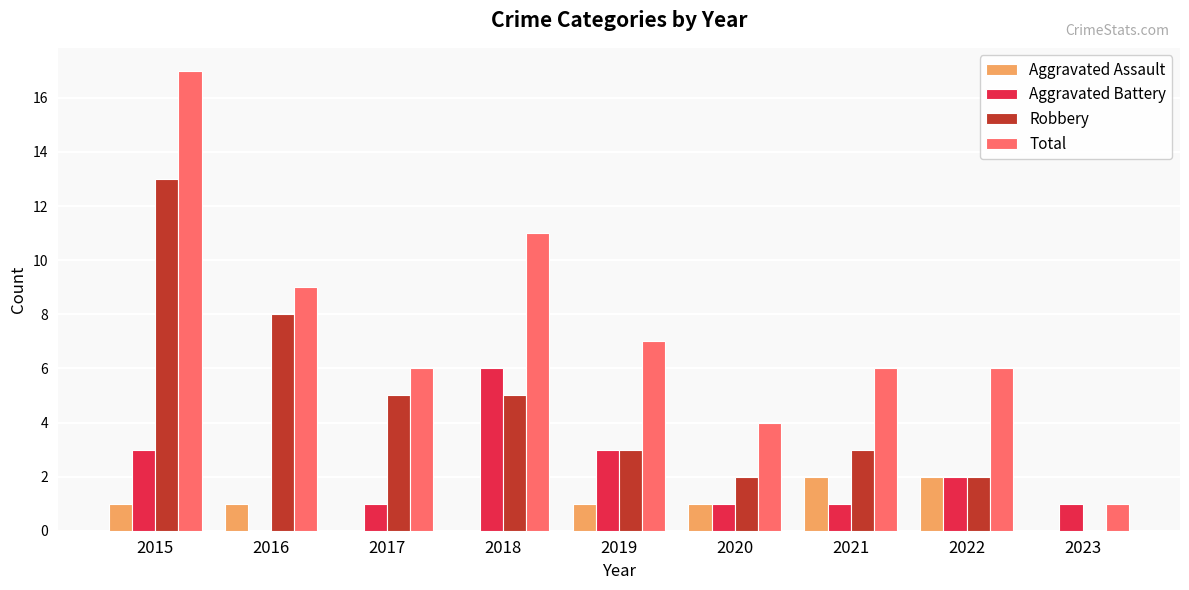

Which series changed the most between 2018 and 2022?

Total